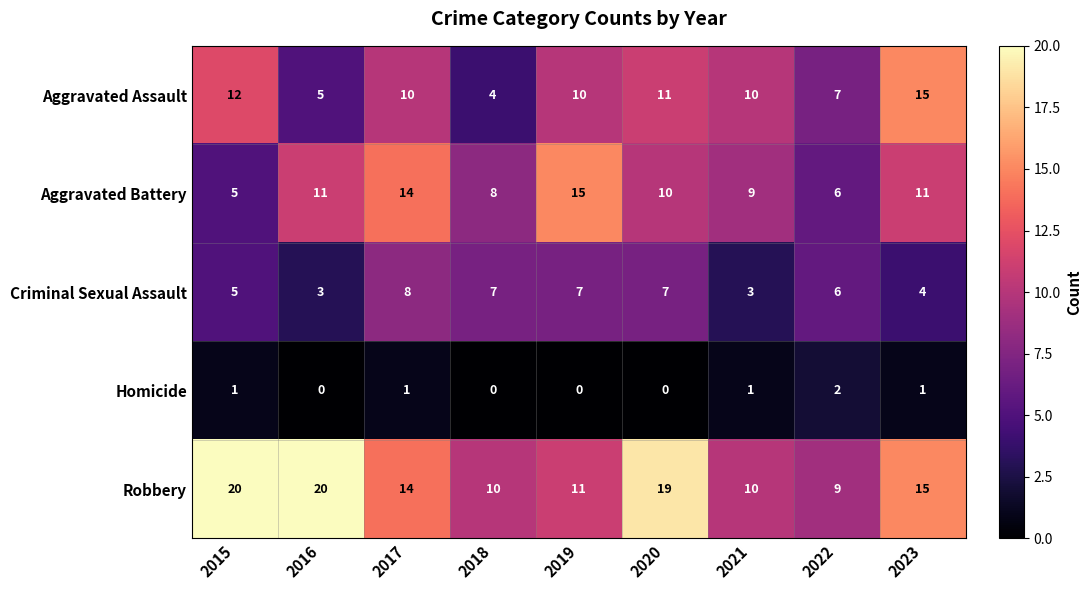

Count the number of categories in the chart.

9